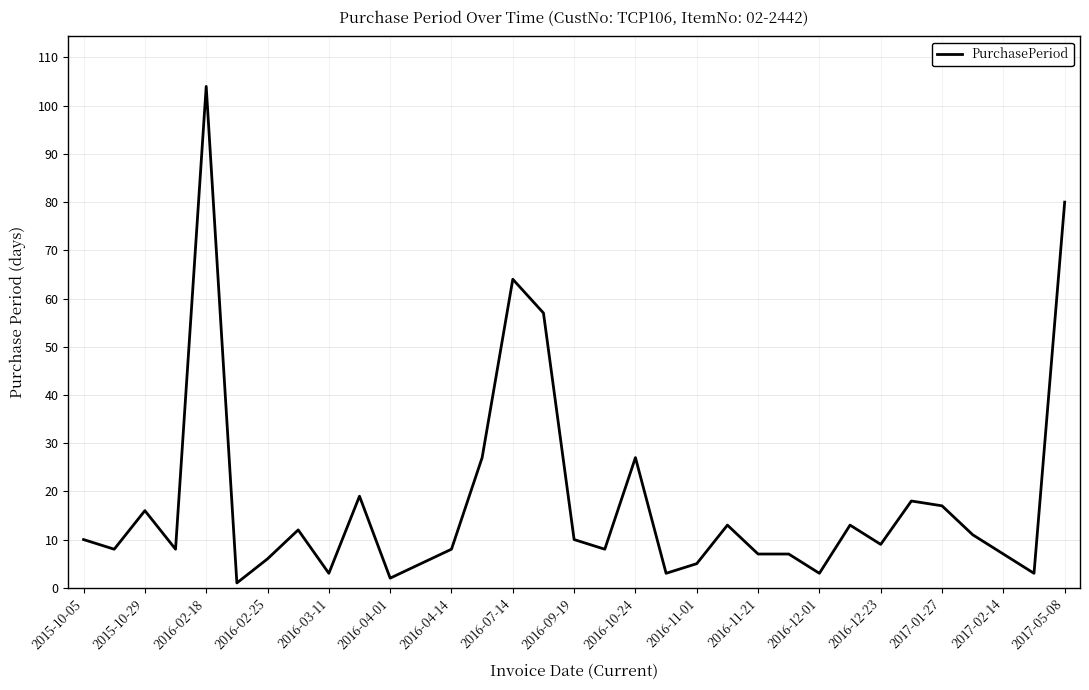

What is the maximum value shown in the chart?

104